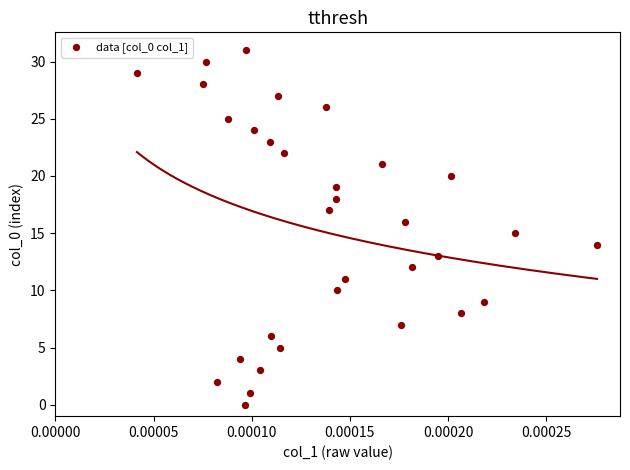

What is the range of Y values (max minus min)?

31